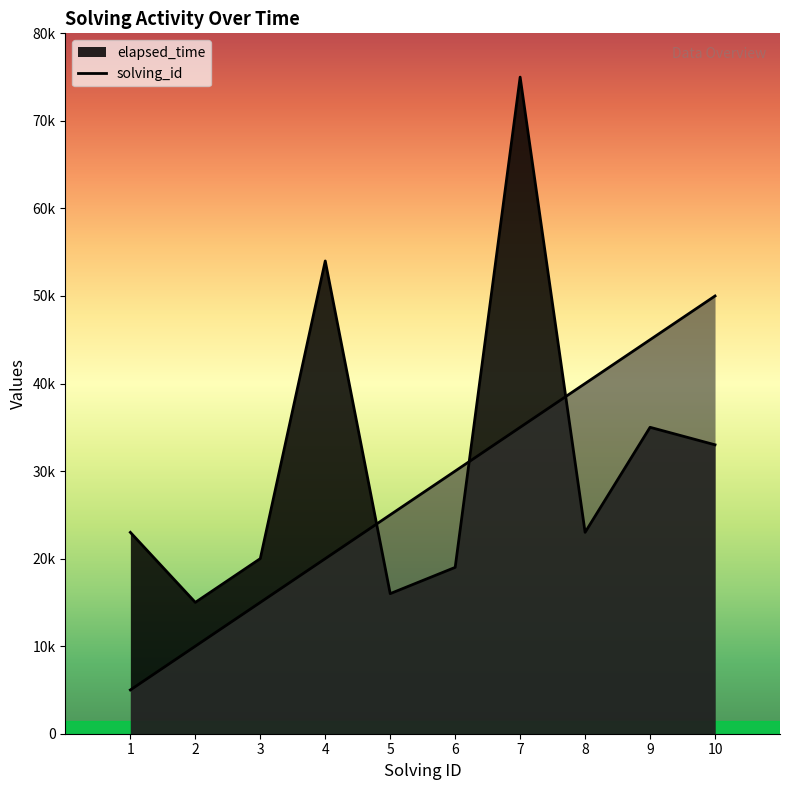

How many interior local valleys does the elapsed_time series have?

3